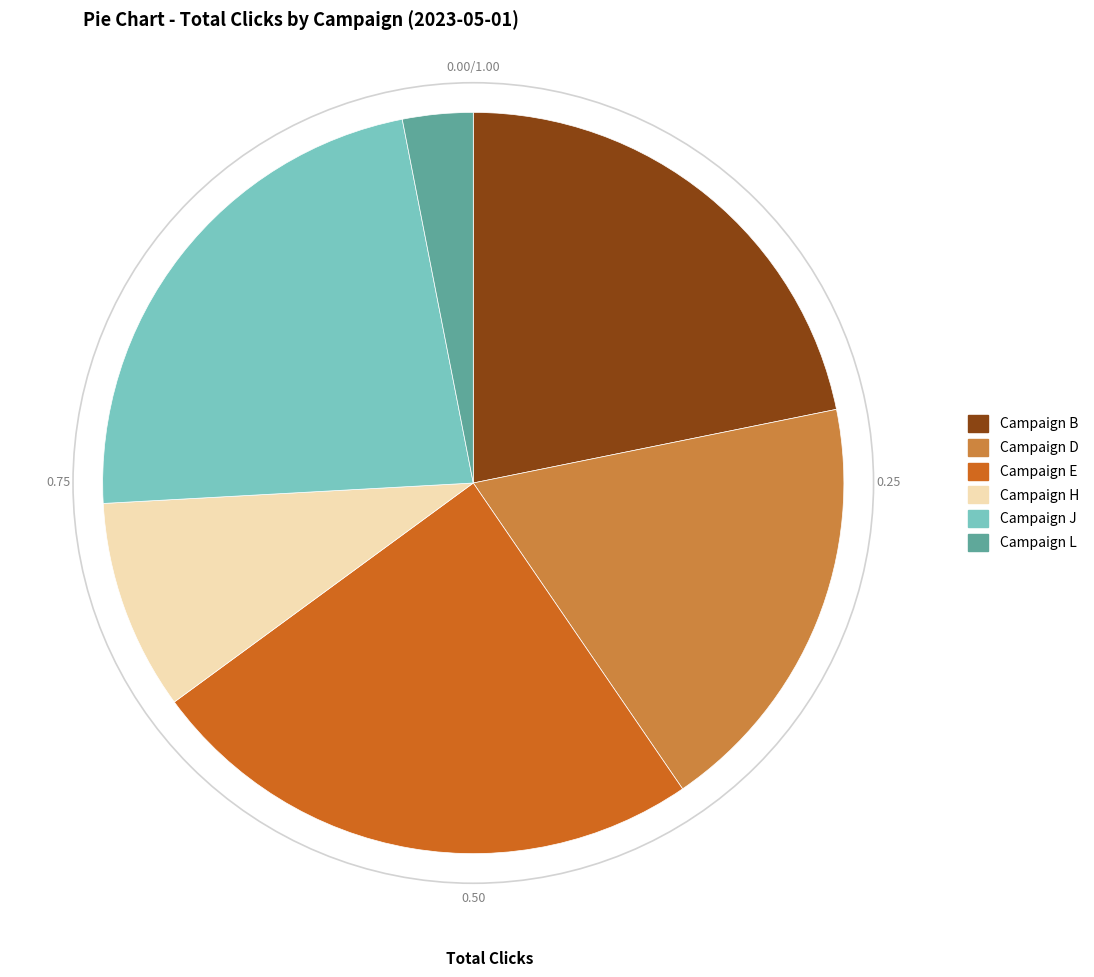

Does any single category account for the majority?

No